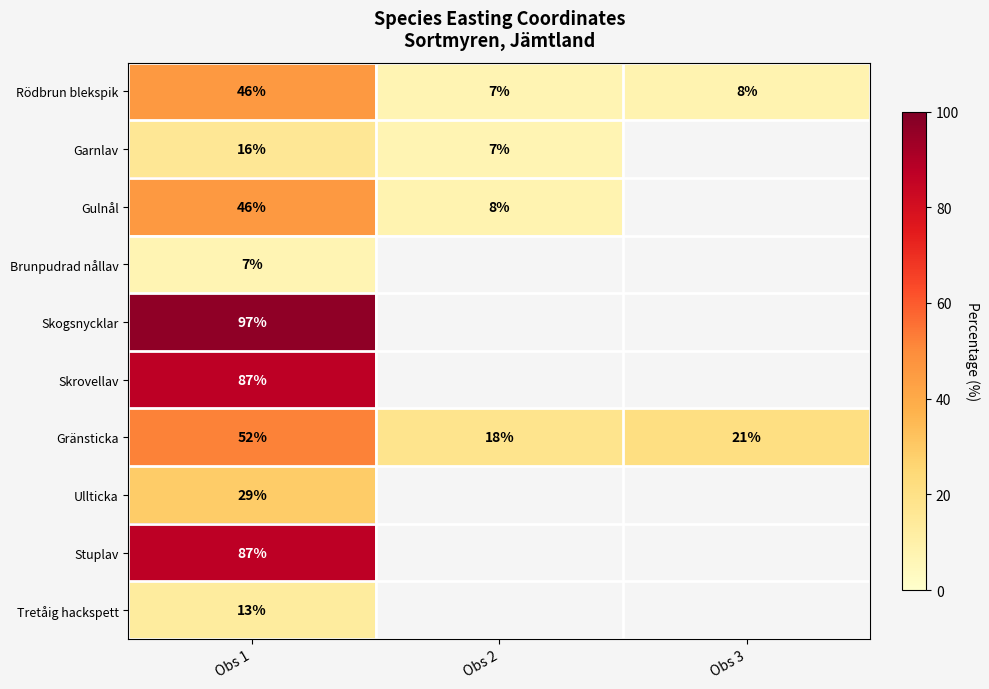

Is the value of Gränsticka at Obs 3 greater than the value of Brunpudrad nållav at Obs 1?

Yes